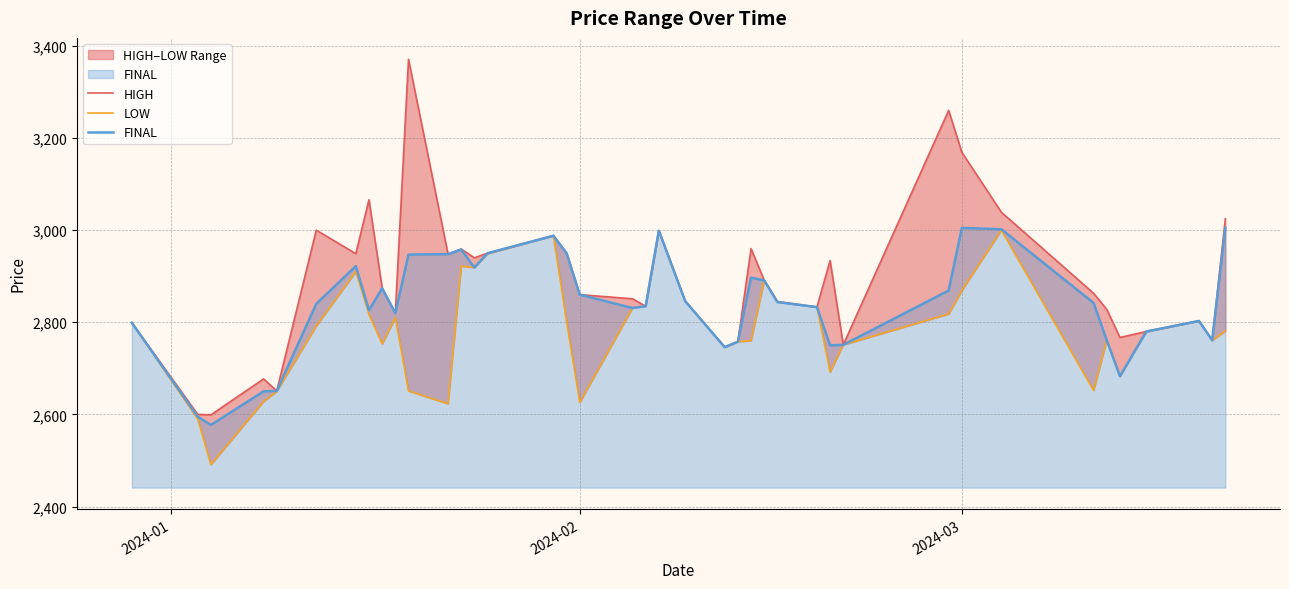

True or false: FINAL has more than 0 points higher than both neighbors.

True